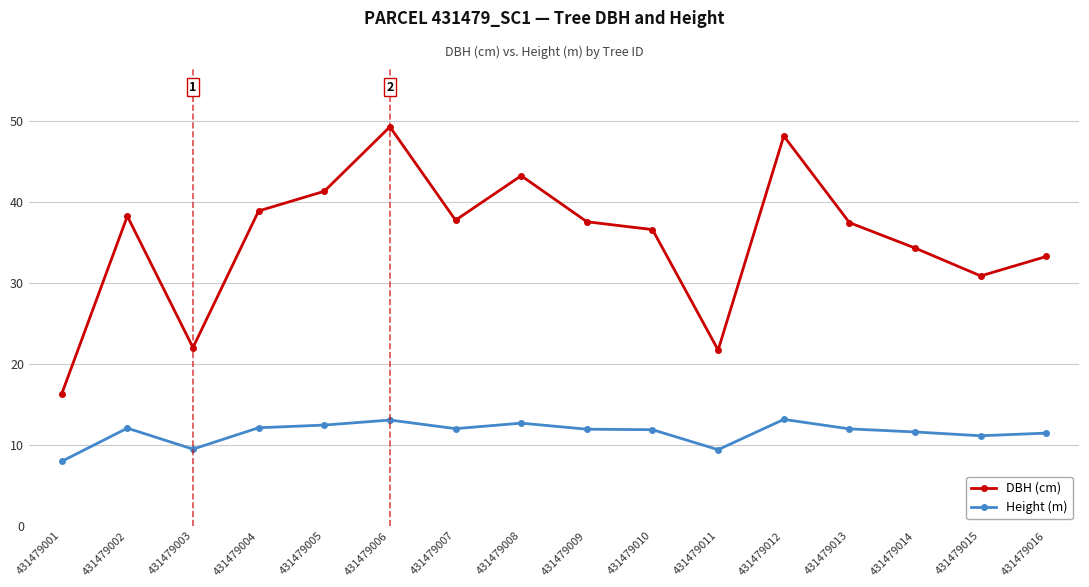

At which category is the sum across all series the highest?

431479006